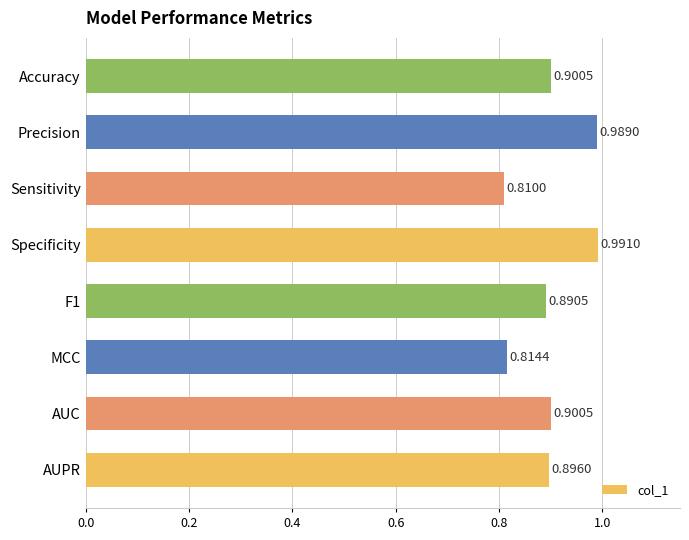

Which category has the highest value across all series?

Specificity